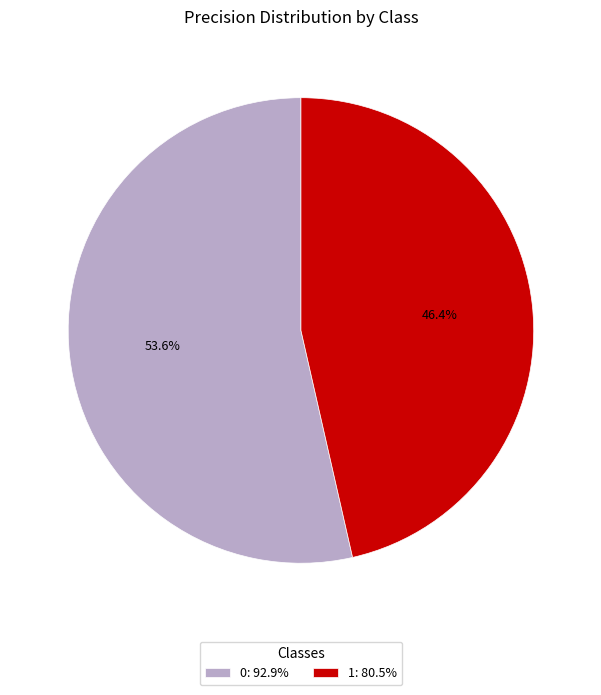

Combined, what portion of the pie is 0 and 1?

100.0%